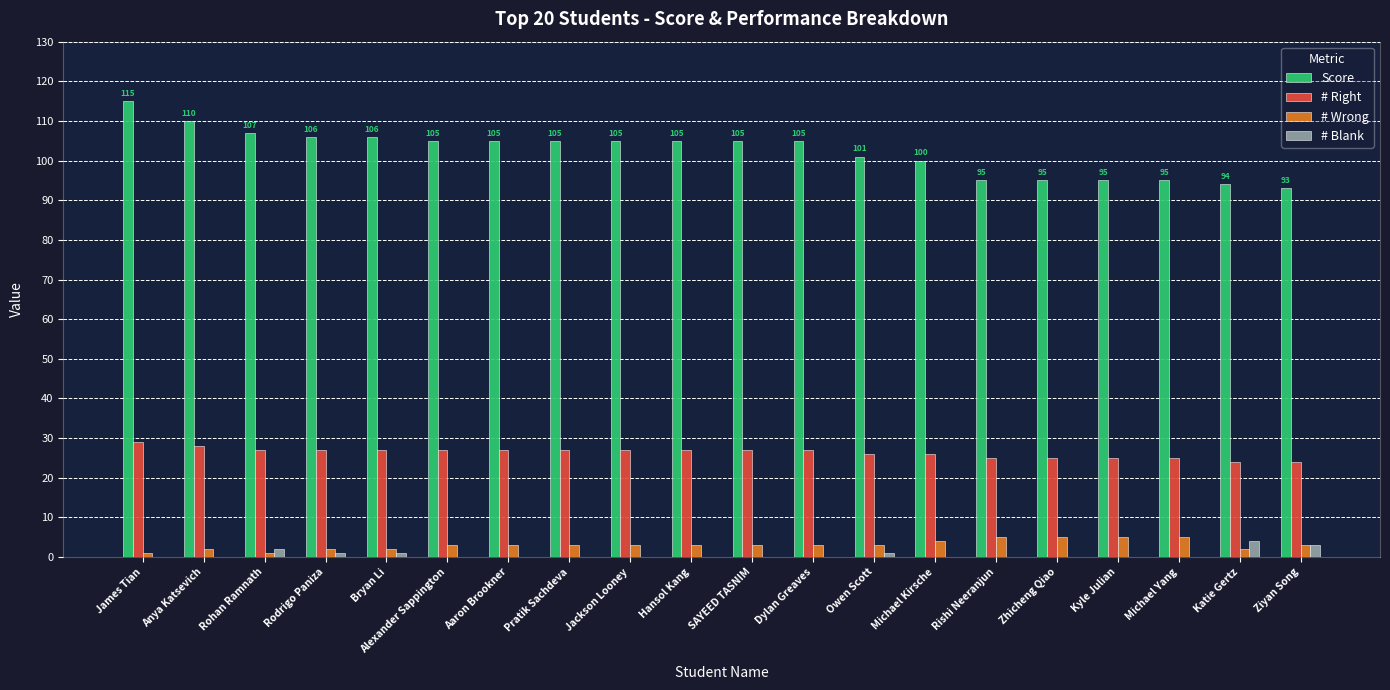

What is the maximum value shown in the chart?

115